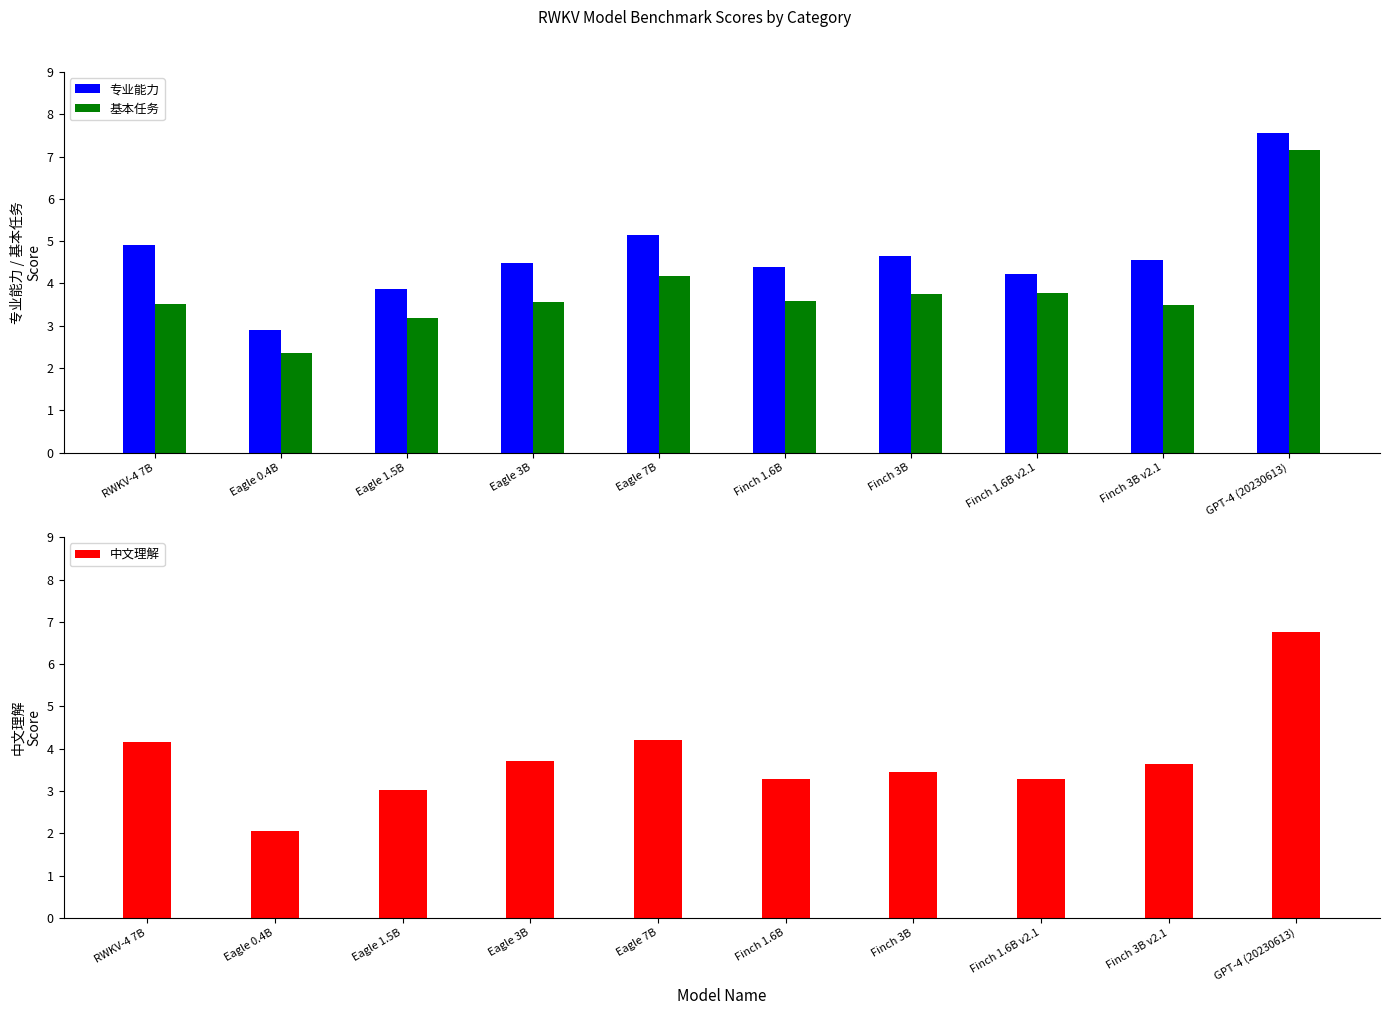

Which series has the largest range (max minus min)?

基本任务